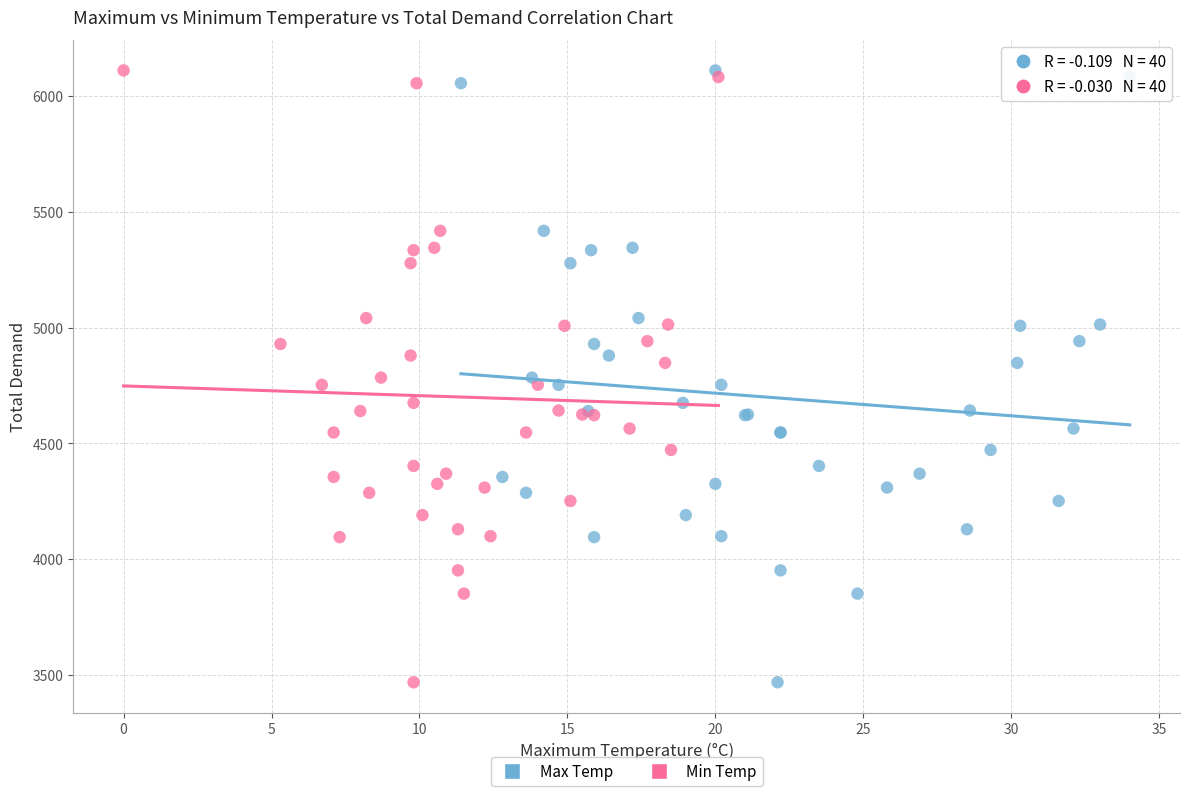

What are all the series names shown in the legend?

Max Temp, Min Temp